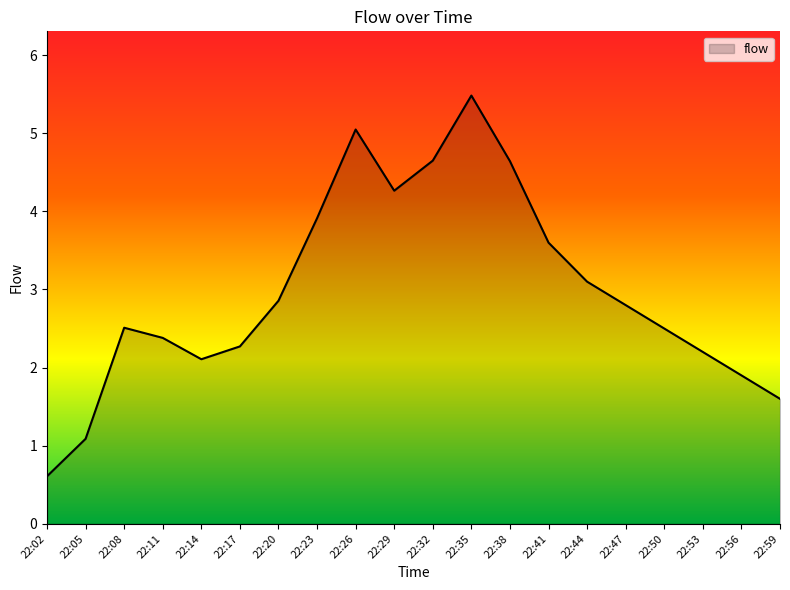

What is the ratio of the value at 22:17 to the value at 22:29?

0.5